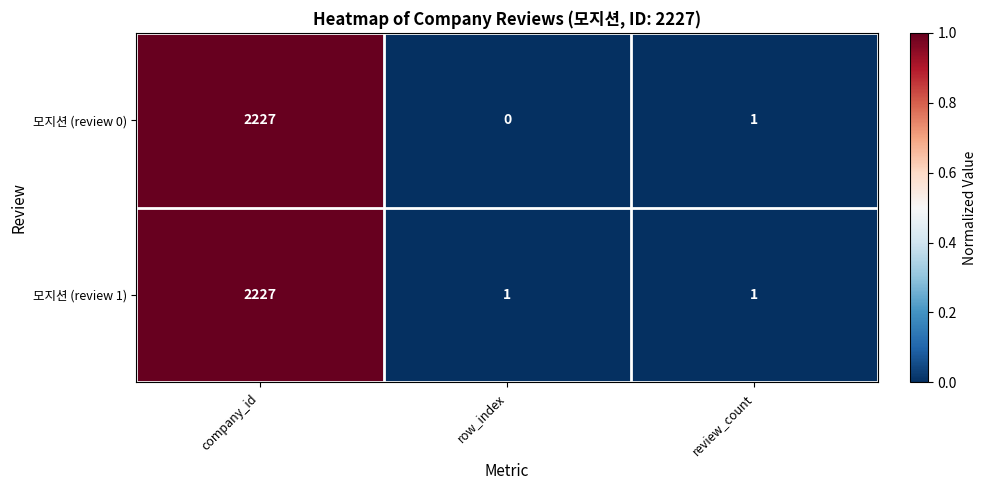

What is the difference between the 모지션 (review 1) values at review_count and company_id?

2226